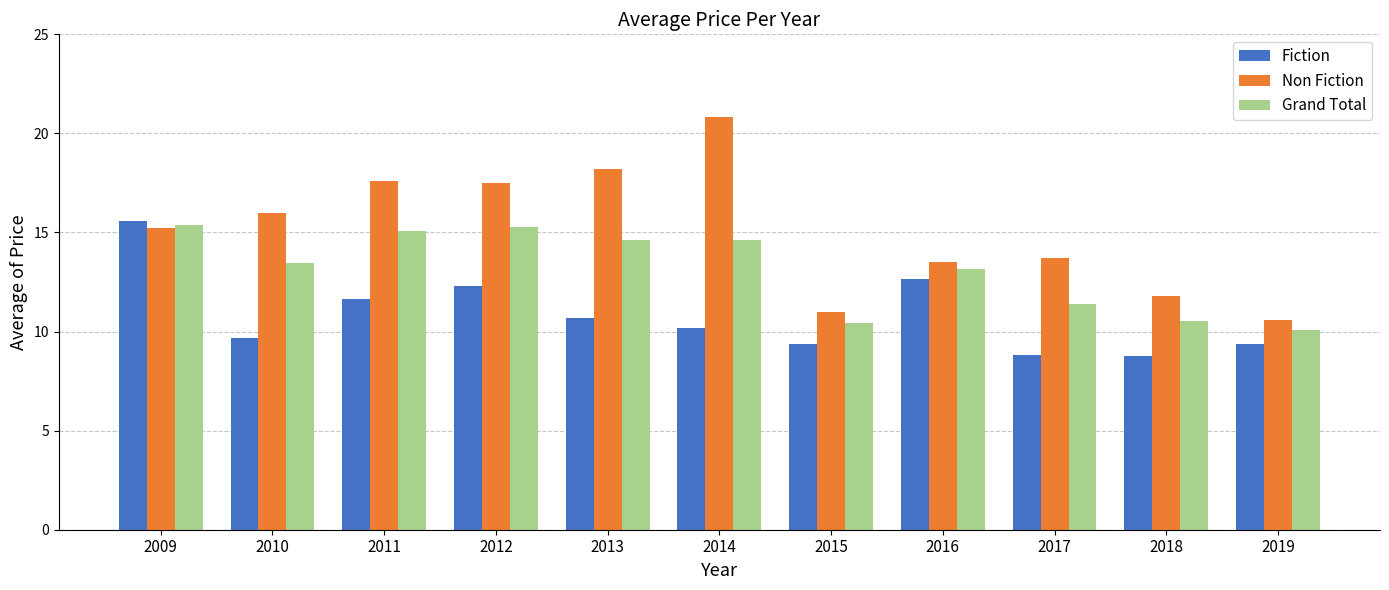

Rank the series by their average value, from highest to lowest.

Non Fiction, Grand Total, Fiction